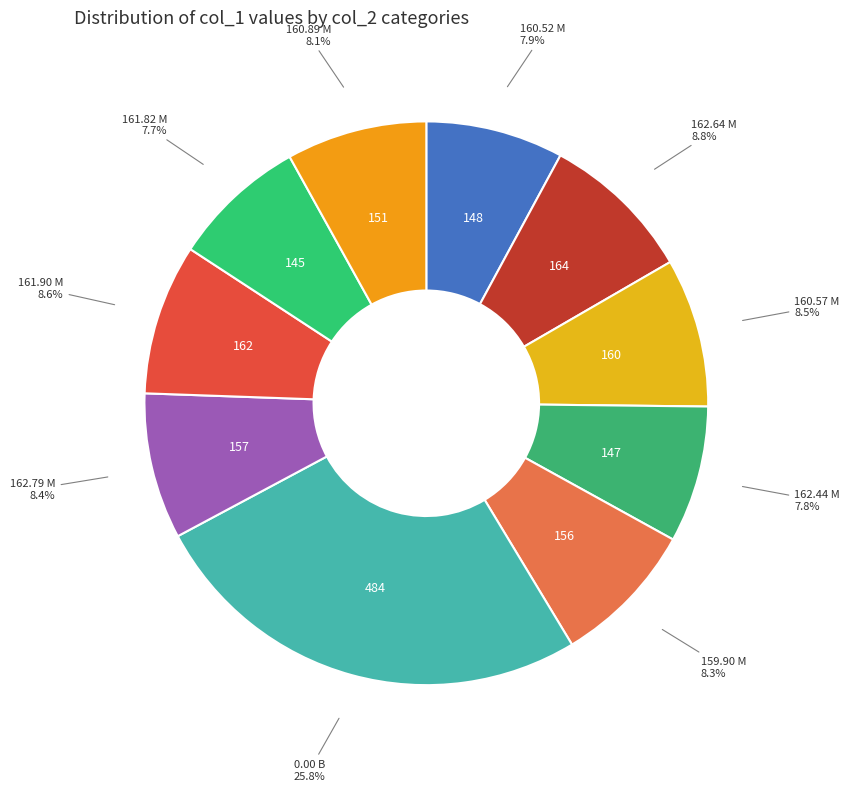

Which category has the biggest portion of the pie?

0.00 B